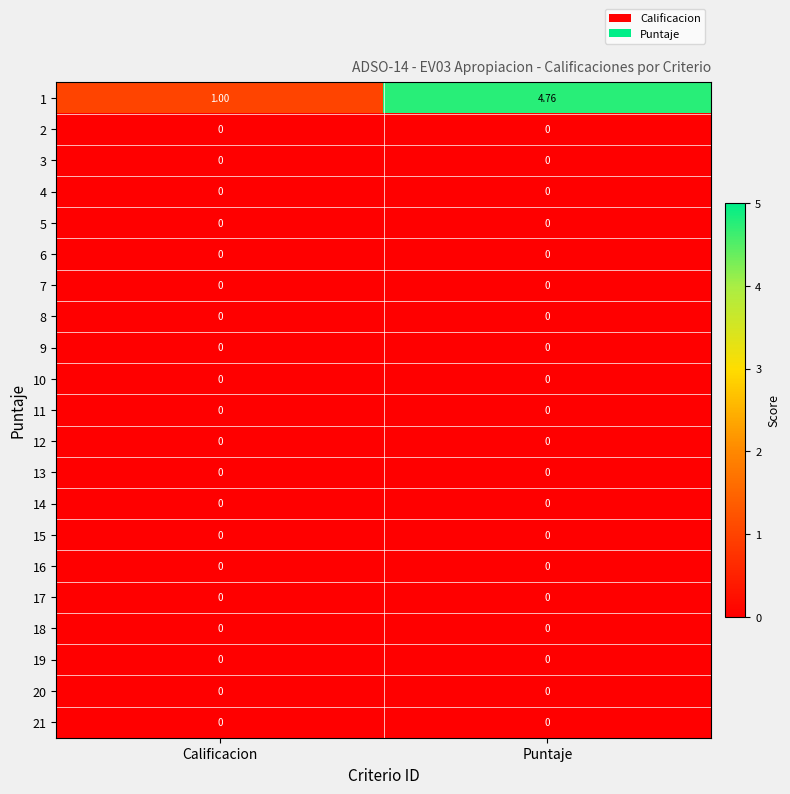

At which category is the sum across all series the highest?

Puntaje